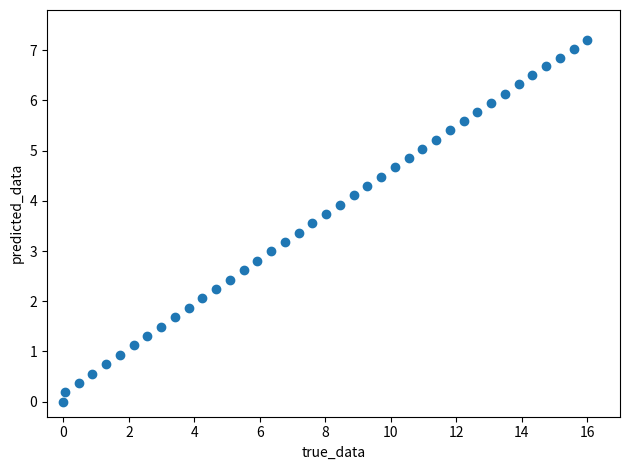

What is the range of X values (max minus min)?

16.0